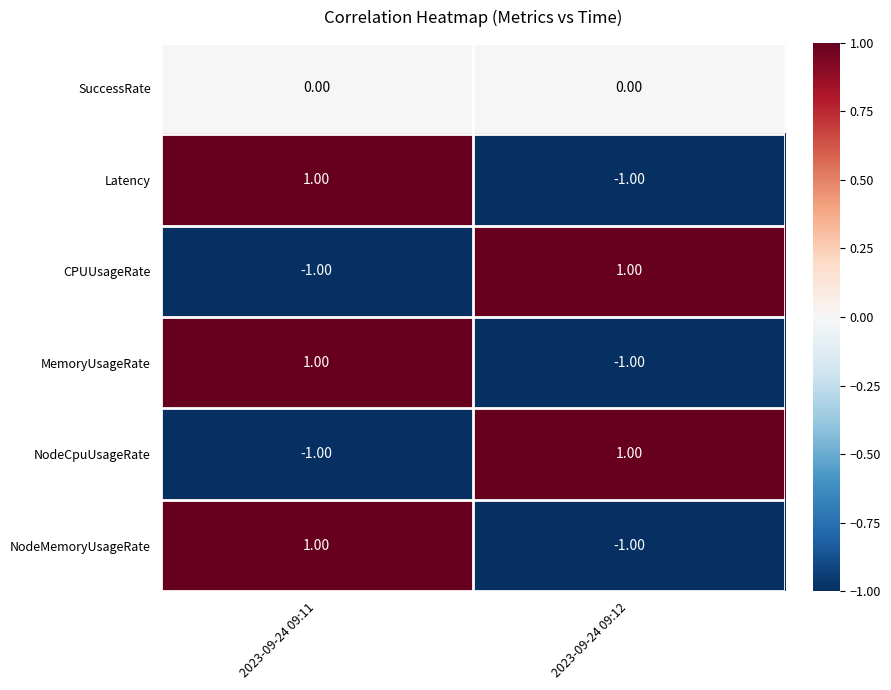

Is the value of SuccessRate at 2023-09-24 09:11 greater than the value of CPUUsageRate at 2023-09-24 09:12?

No